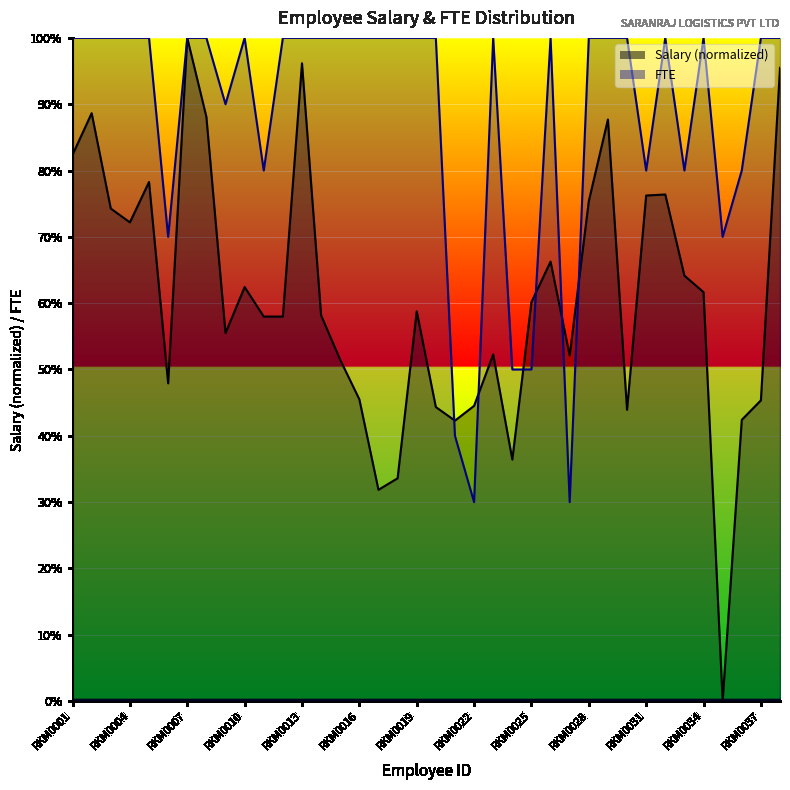

In FTE, how many points are lower than both neighbors (excluding endpoints)?

8